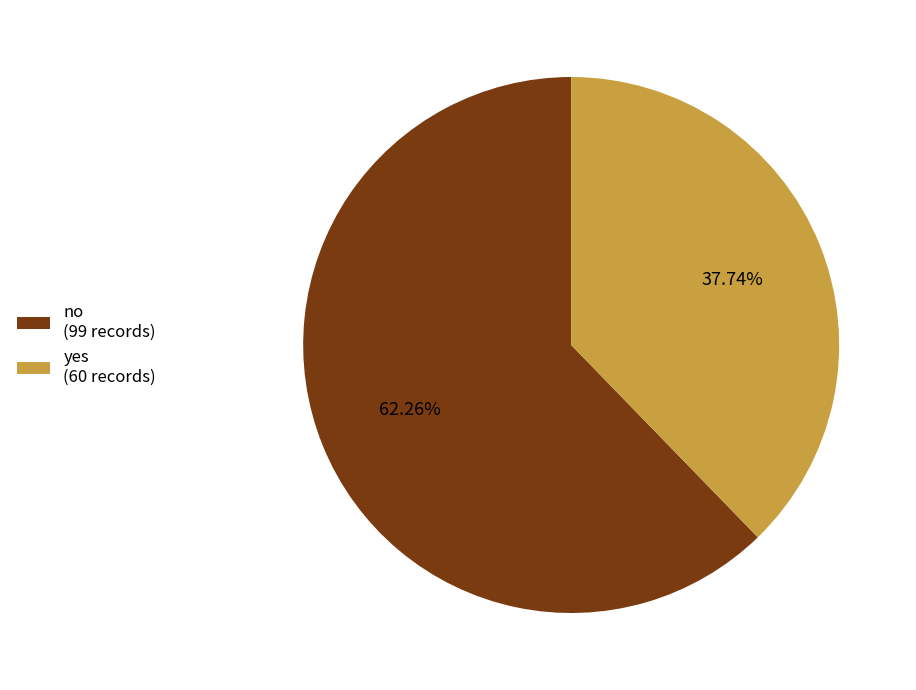

What percentage is the no slice, to the nearest percent?

62%